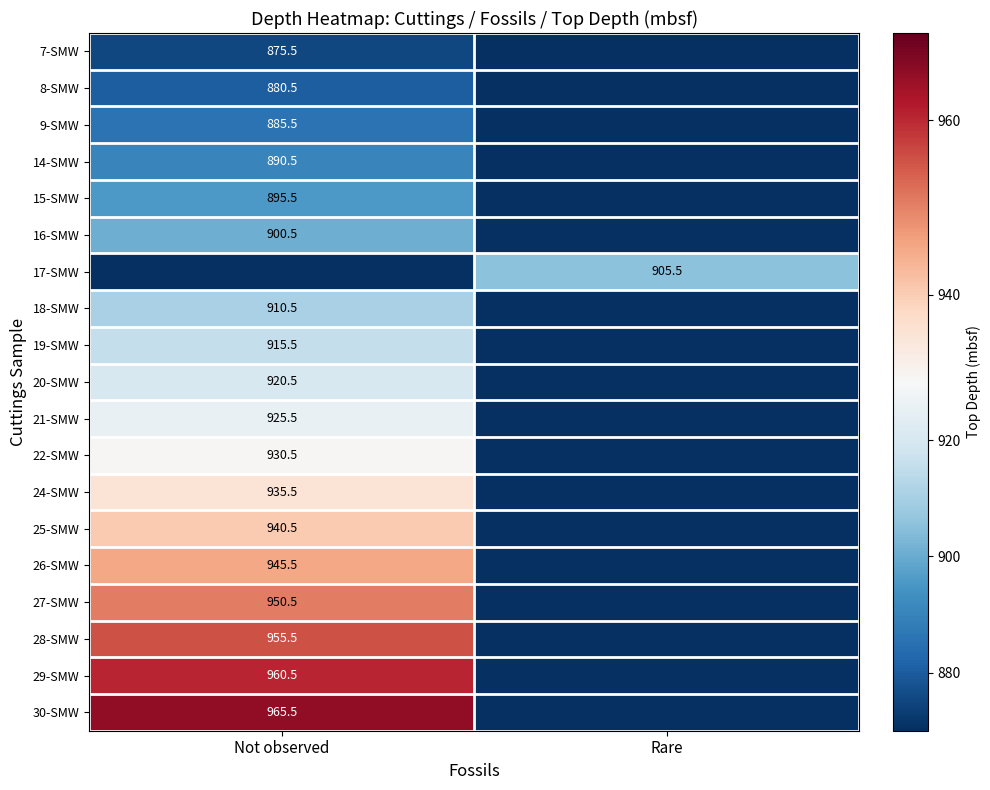

What is the average value of the 19-SMW series?

457.8